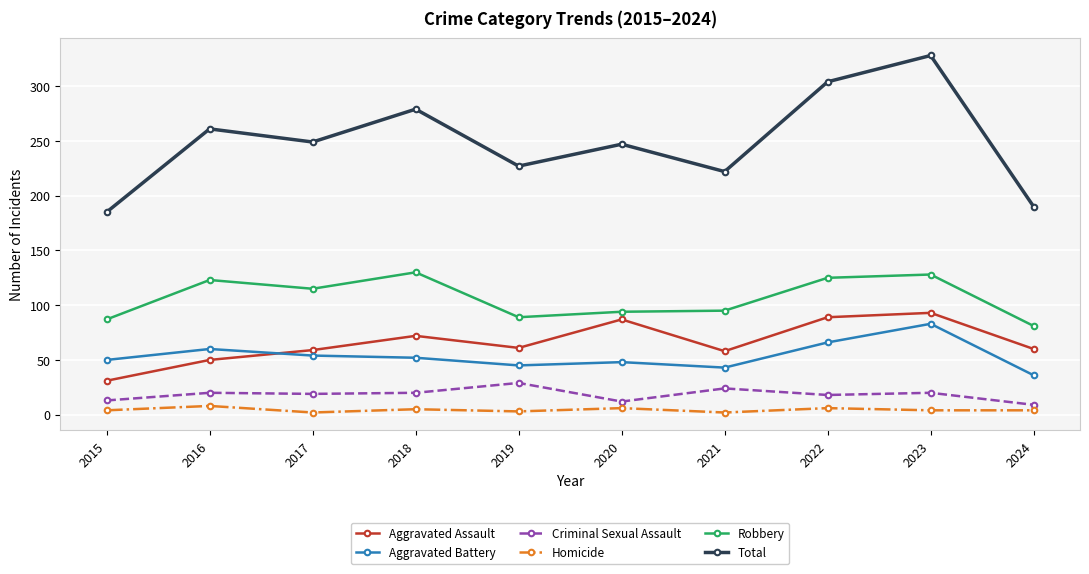

Is the value of Aggravated Assault at 2017 greater than the value of Criminal Sexual Assault at 2020?

Yes